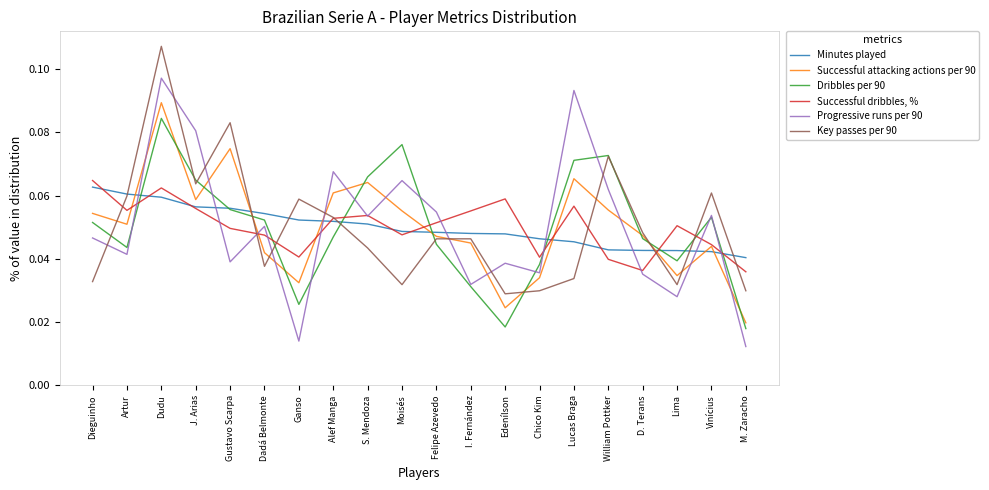

Where is the first local minimum for Successful dribbles, %?

Artur